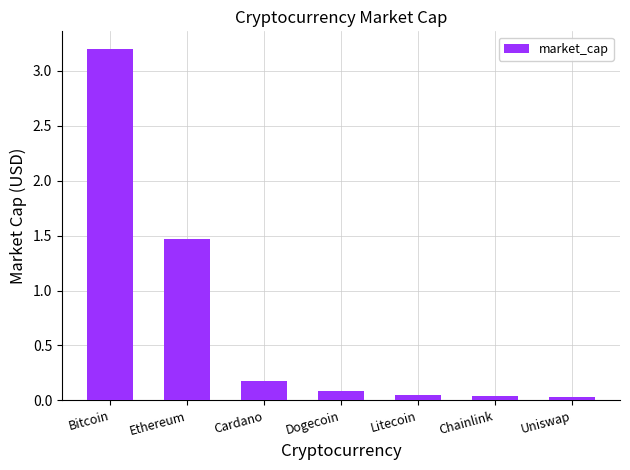

What is the maximum value shown in the chart?

3.2